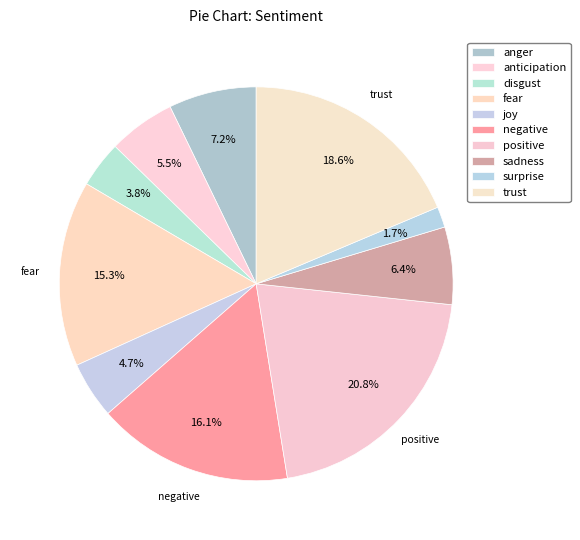

True or false: surprise accounts for 8% of the total.

False